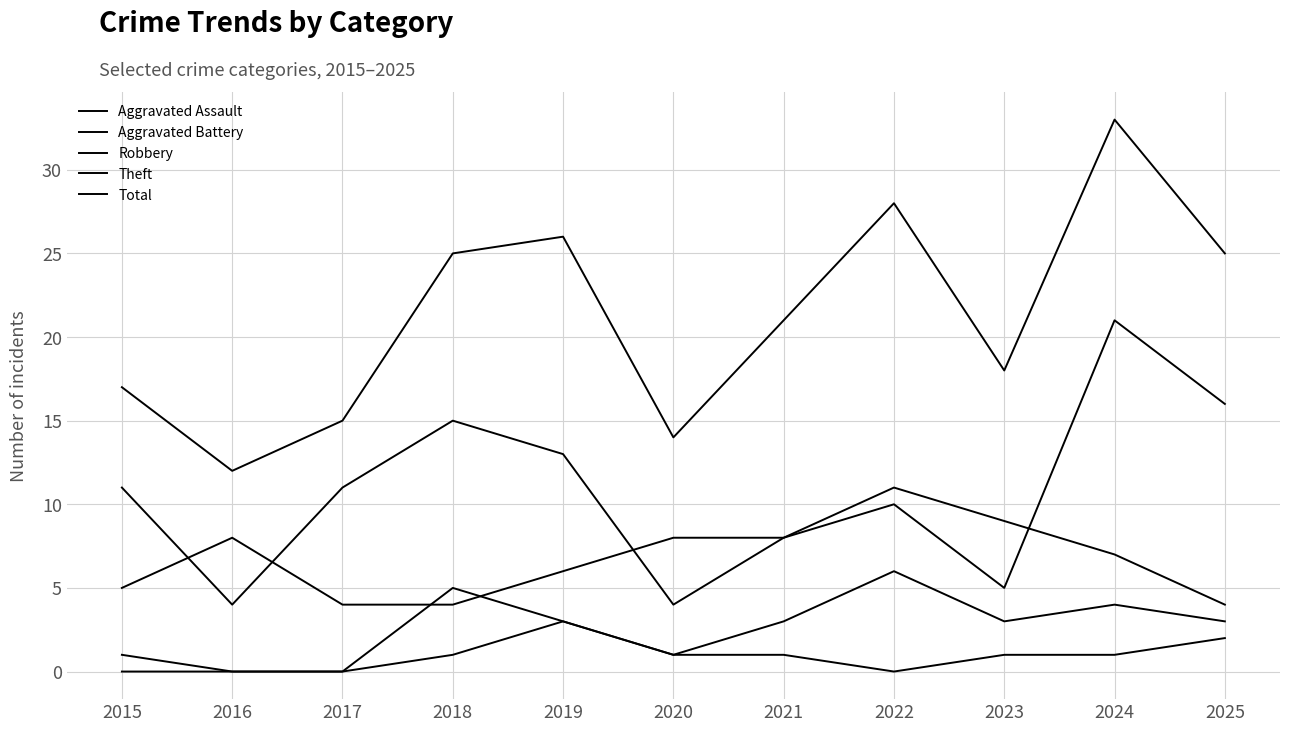

True or false: Aggravated Assault and Aggravated Battery intersect in this chart.

False